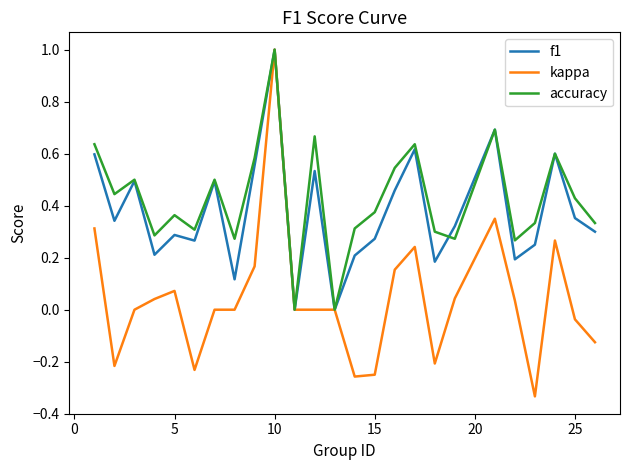

Which series has the largest total across all categories?

accuracy